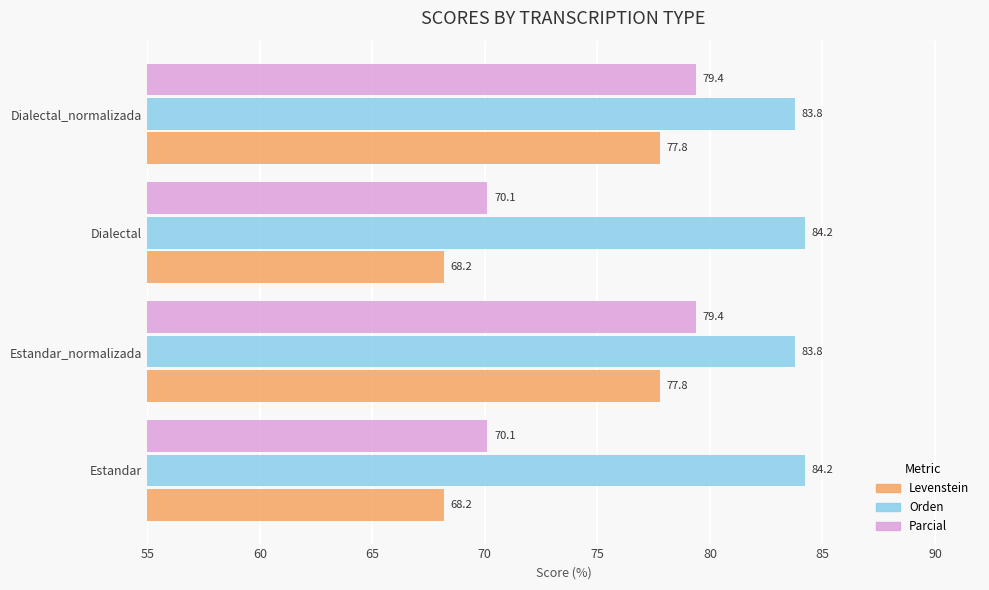

The Orden series shows 135.3 at Estandar. True or false?

False